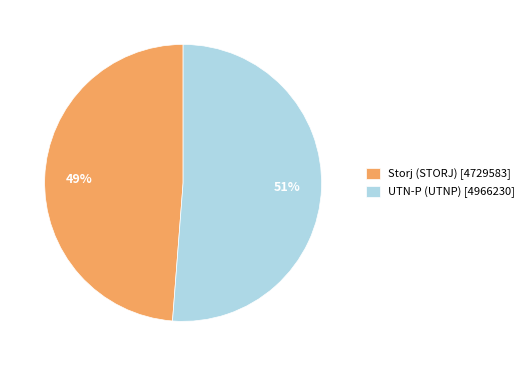

To the nearest percent, what percentage of the pie is UTN-P (UTNP)?

51%